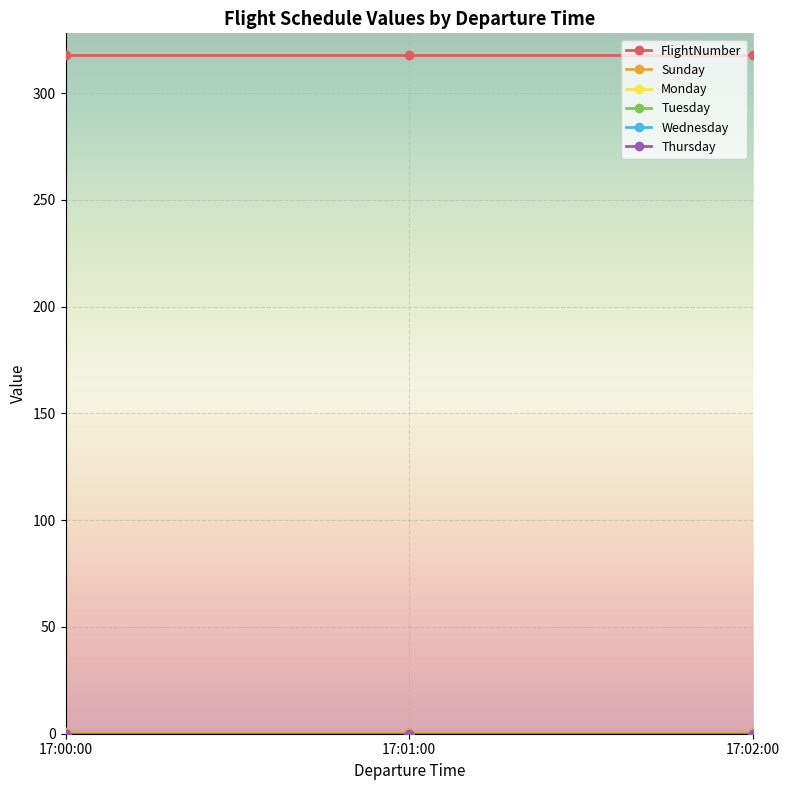

Does the chart have visible grid lines?

Yes